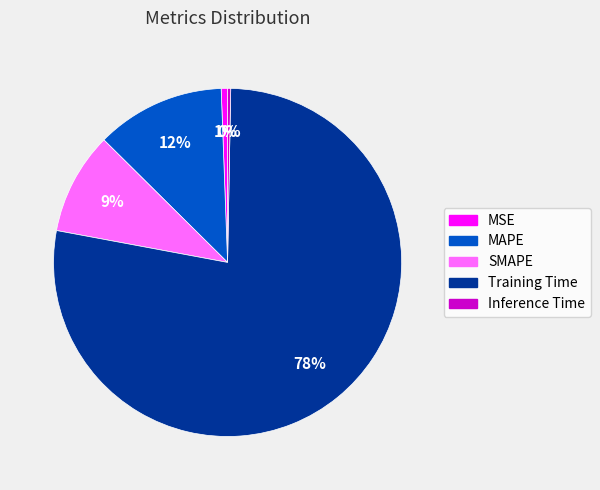

Which category has the biggest portion of the pie?

Training Time